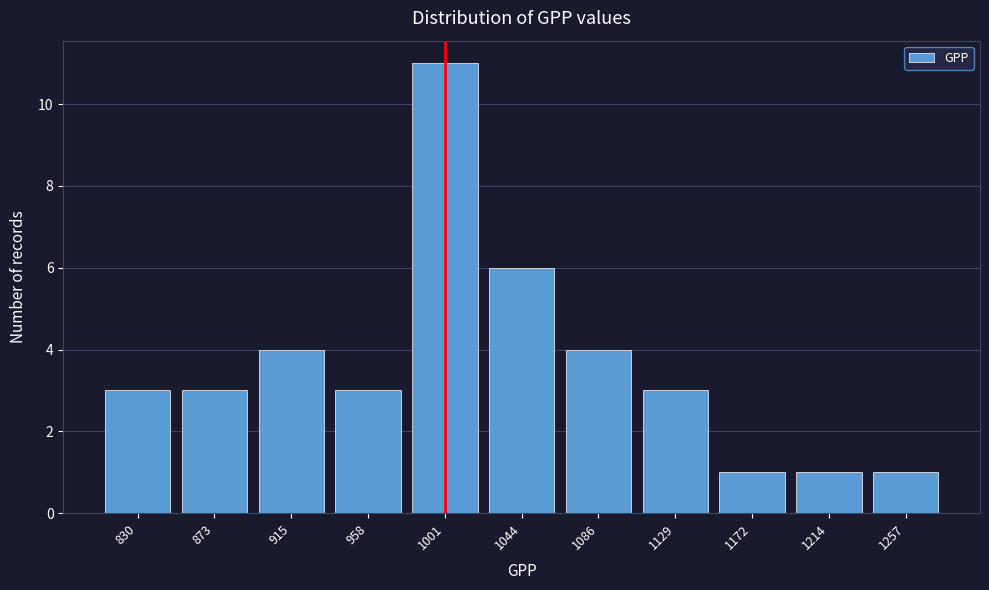

Reading left to right, transcribe all the data shown in this chart.

3	3	4	3	11	6	4	3	1	1	1